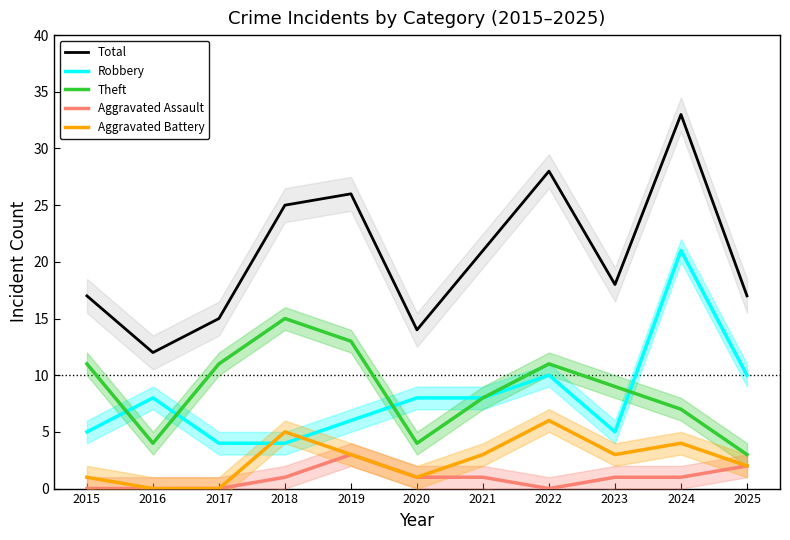

Which category has the lowest value in the Total series?

2016